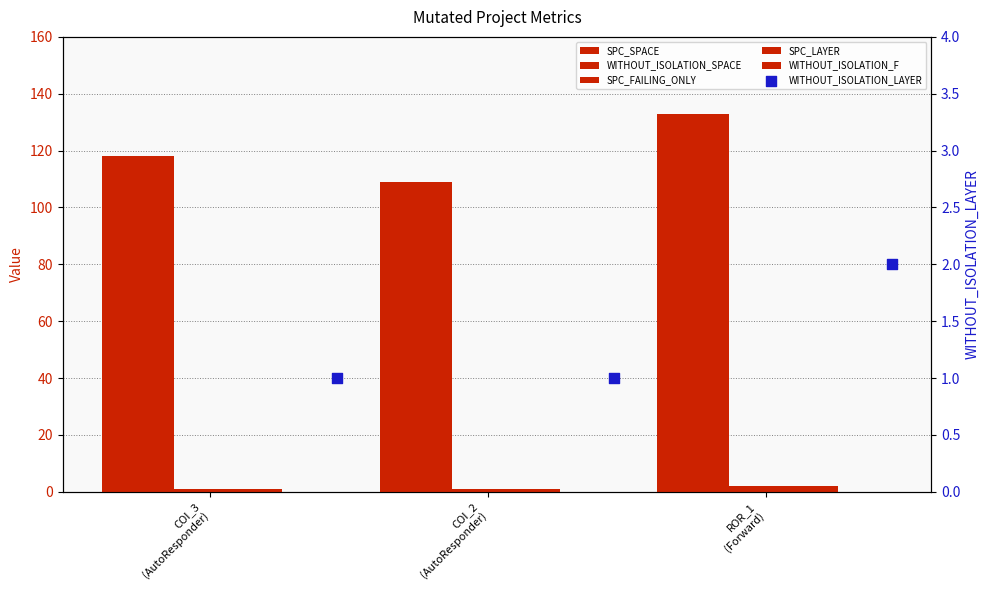

At how many categories does at least one series exceed 92?

3